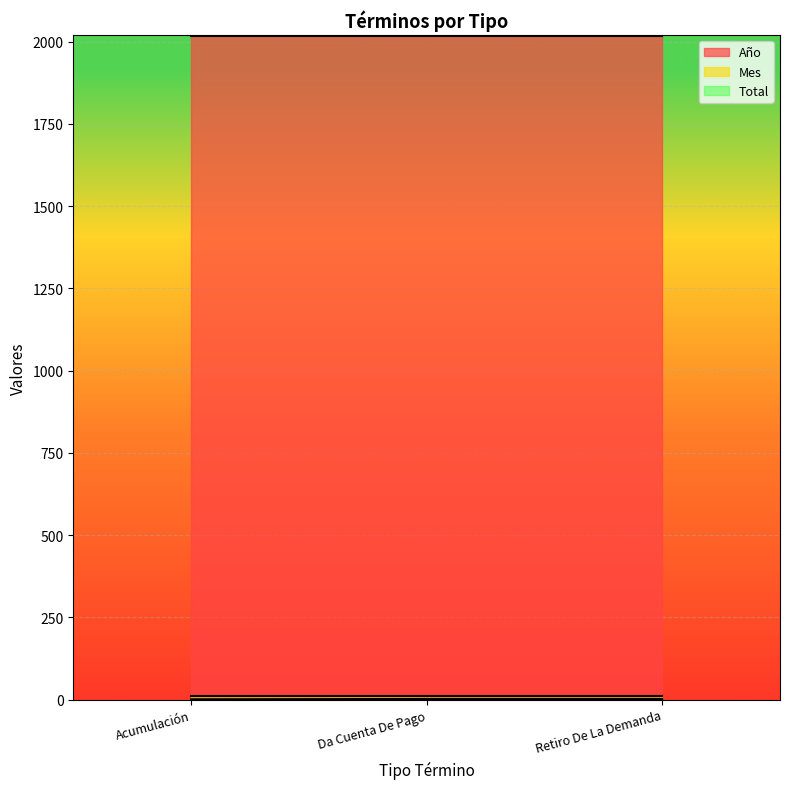

What is the average value of the Año series?

2017